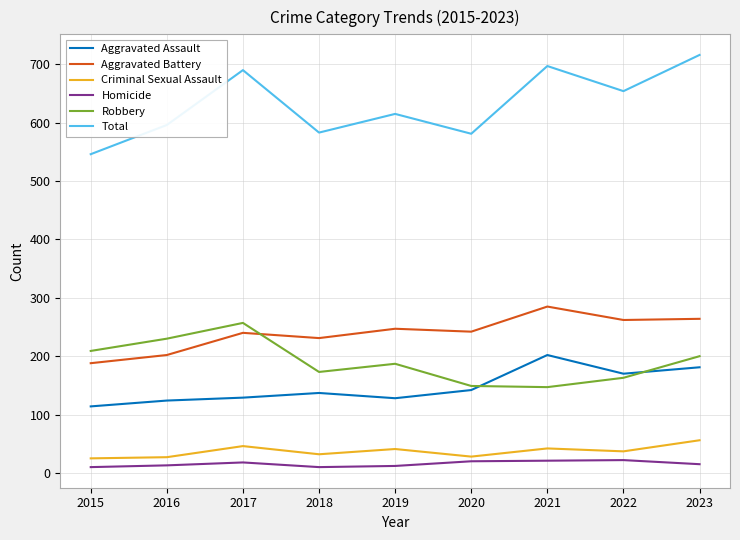

What is the sum of all Aggravated Assault values?

1327